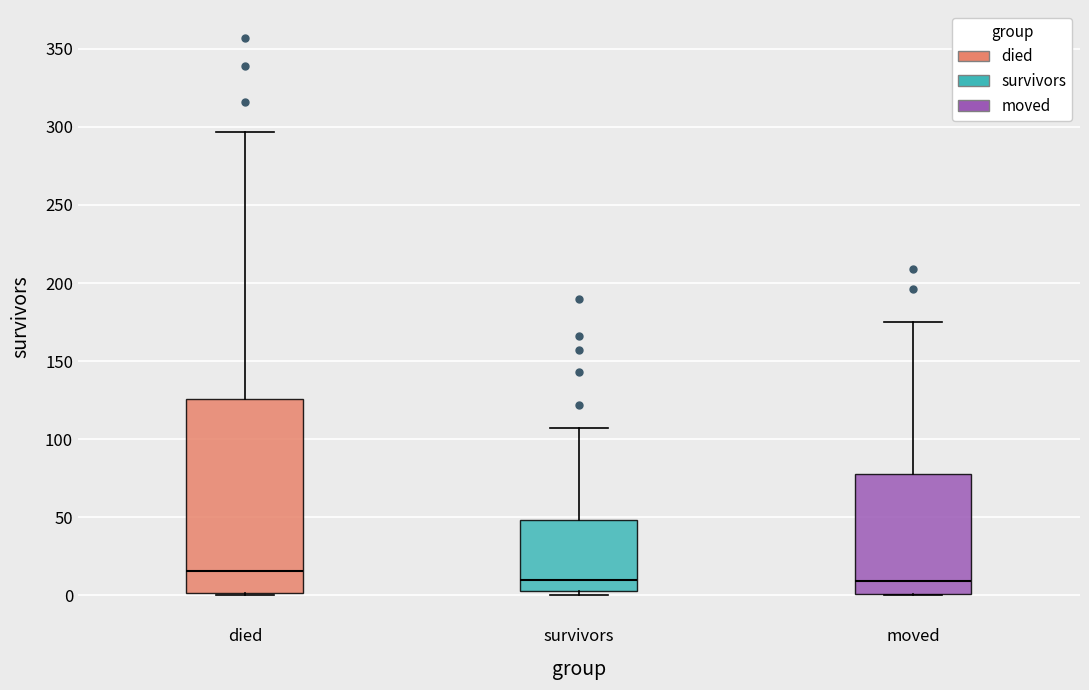

Which box has the highest median line?

died